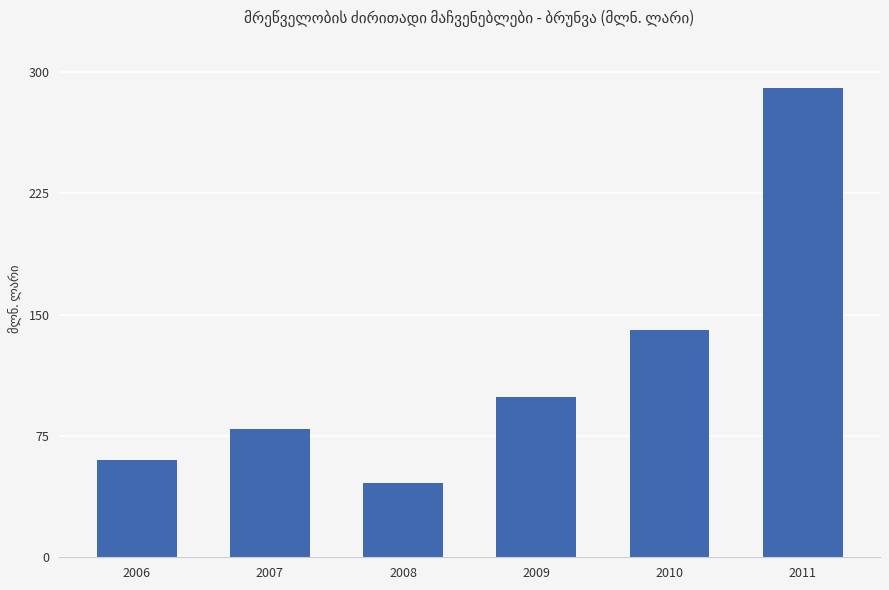

What is the sum of the values at 2007 and 2009?

178.3